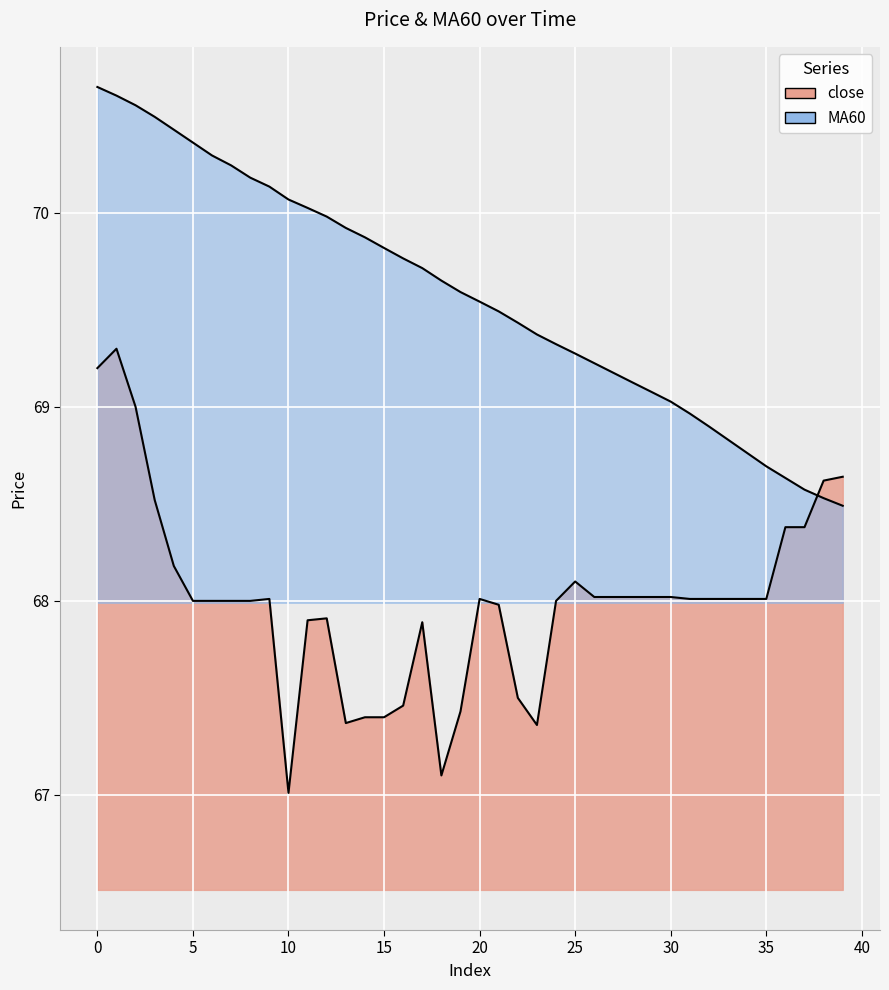

How many values in the MA60 series are below 69?

9